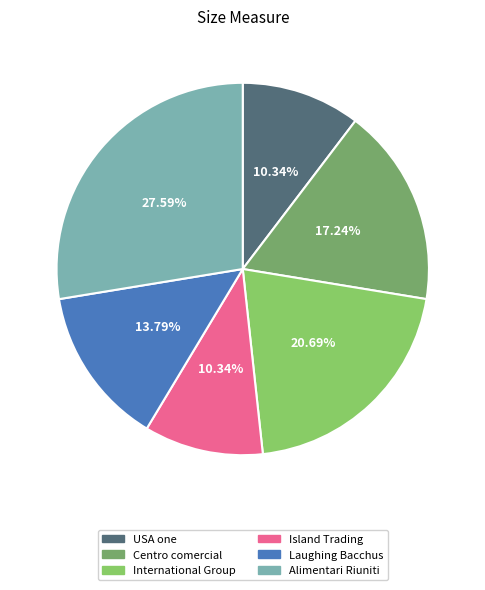

What is the largest slice in the pie chart?

Alimentari Riuniti